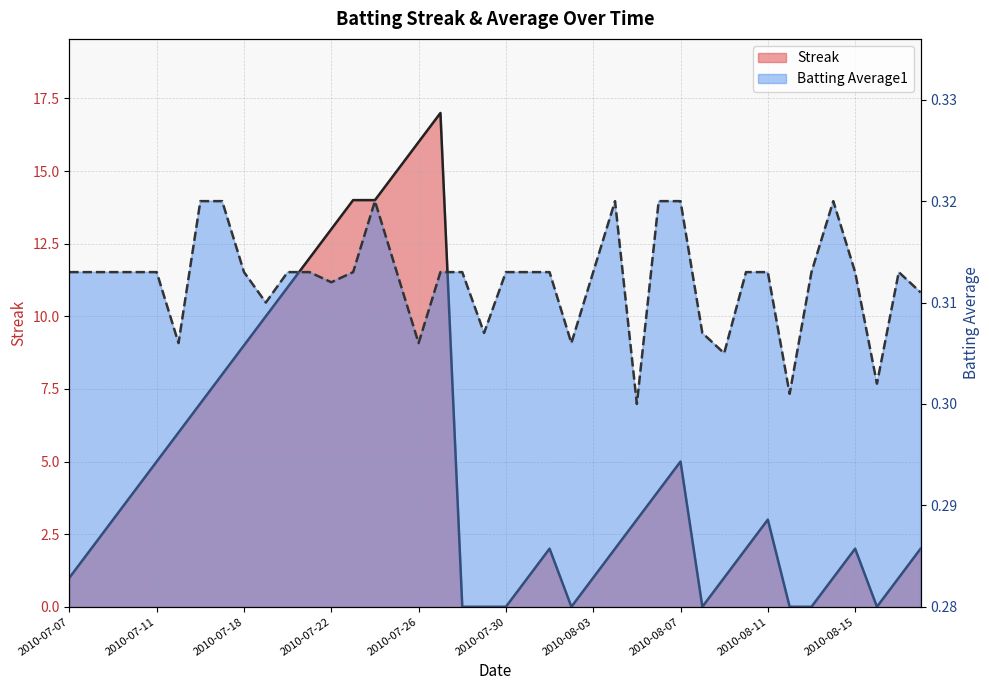

What is the spread (max minus min) of values at 2010-07-30?

0.3